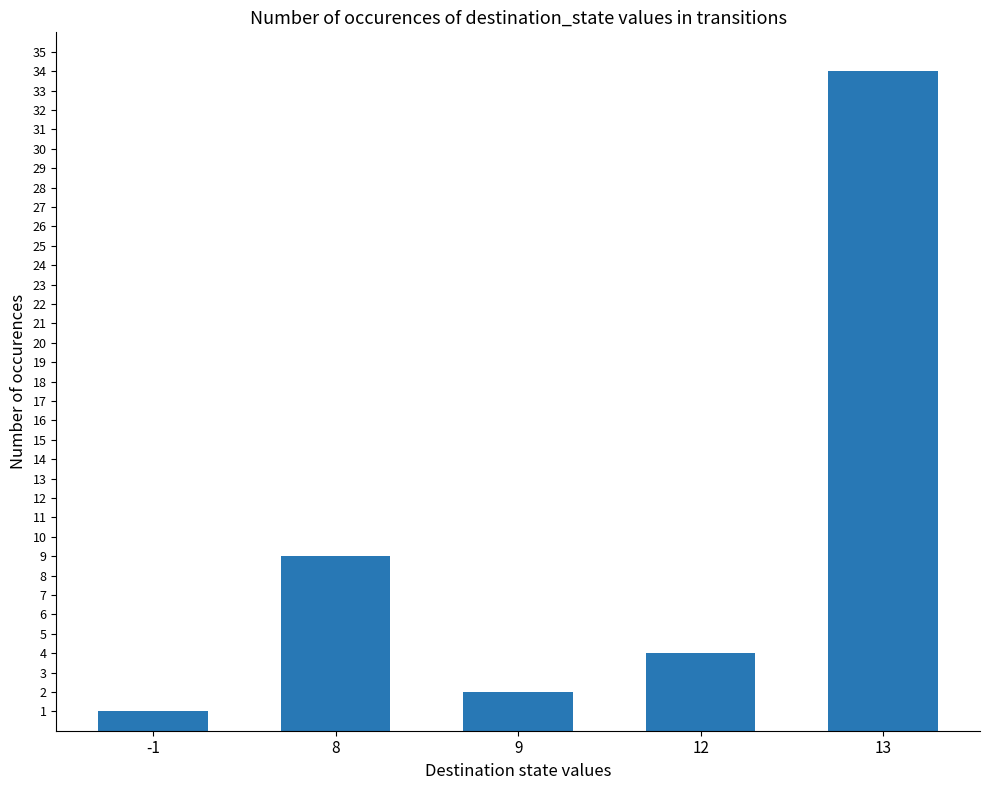

The chart shows a value of 2 at 12. True or false?

False